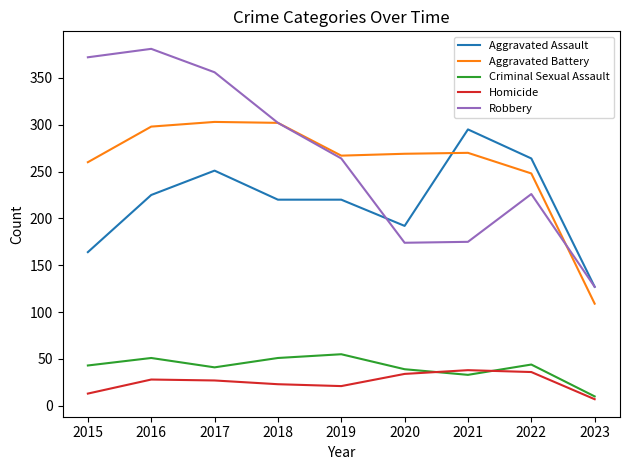

In Aggravated Battery, how many points are higher than both neighbors (excluding endpoints)?

2